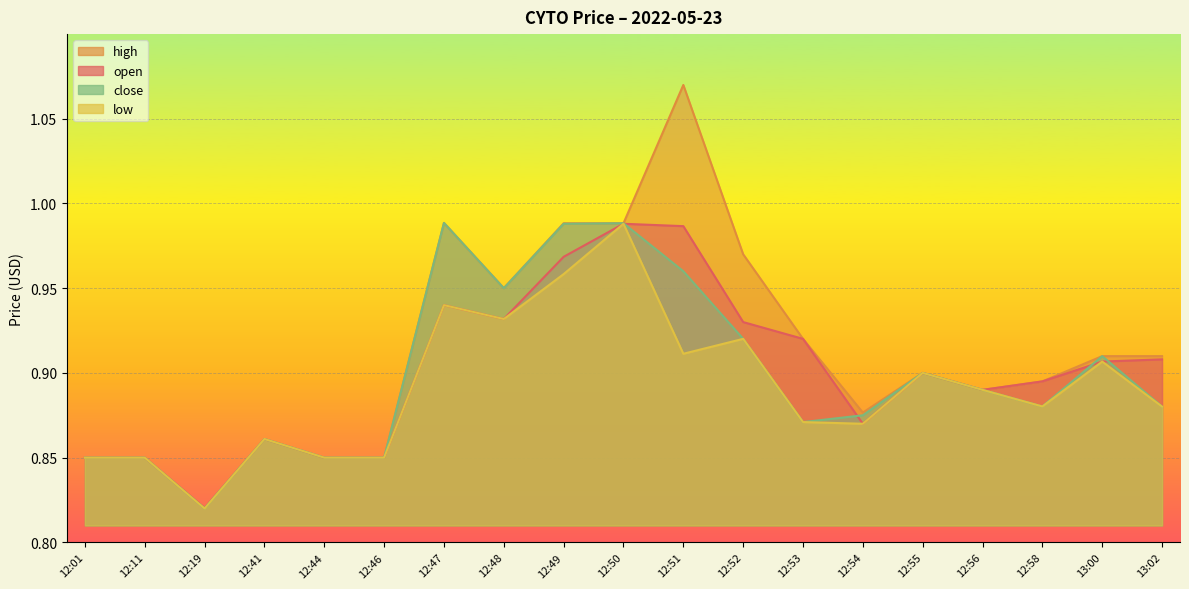

What is the minimum value shown in the chart?

0.8